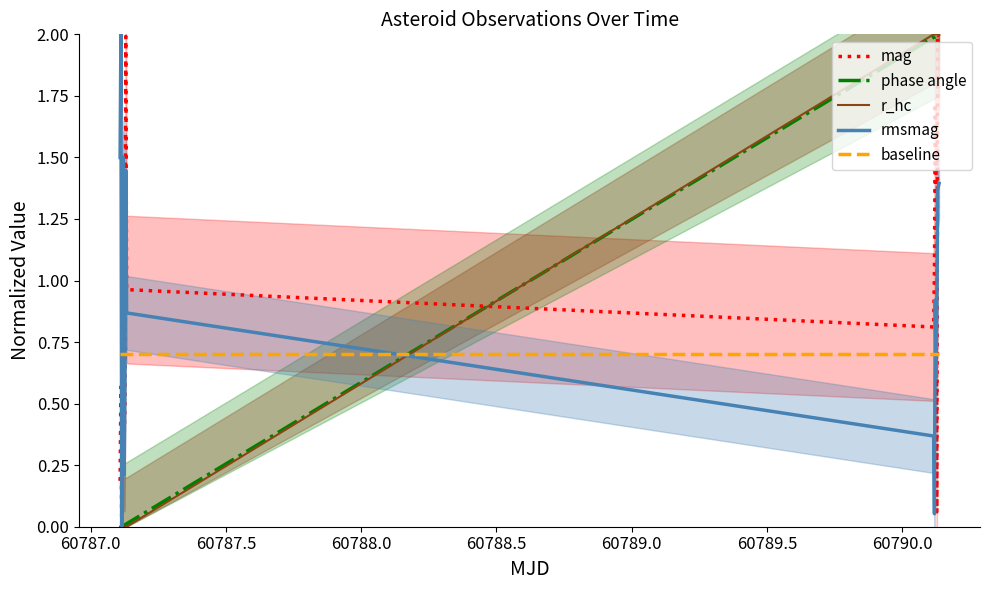

What is the maximum value for r_hc?

2.0